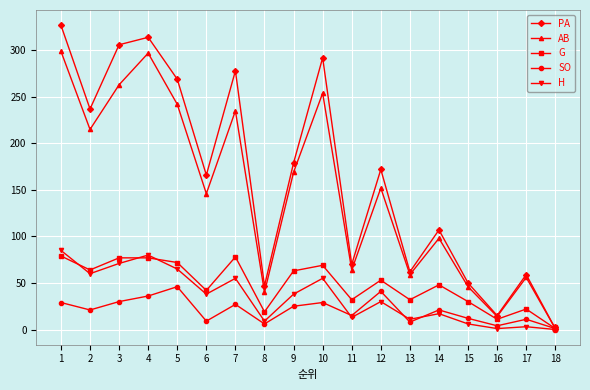

The value of H at 10 is 55. True or false?

True